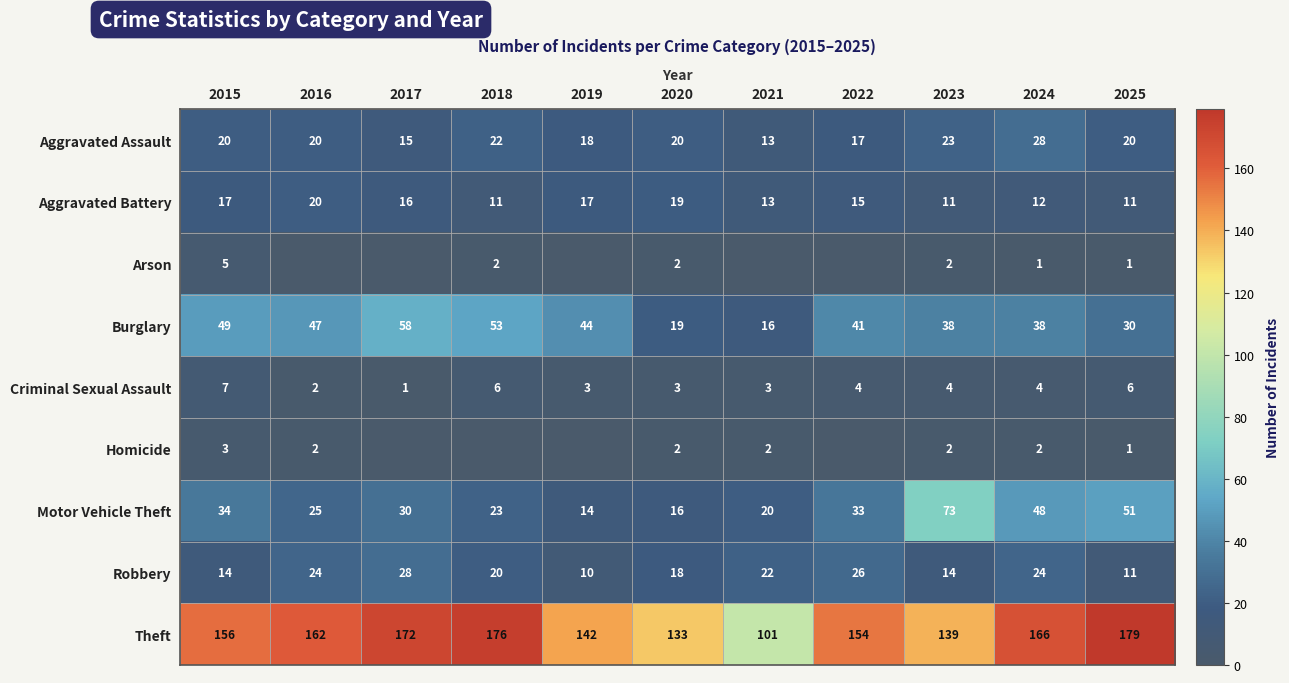

What is the difference between the highest and lowest values at 2024?

165